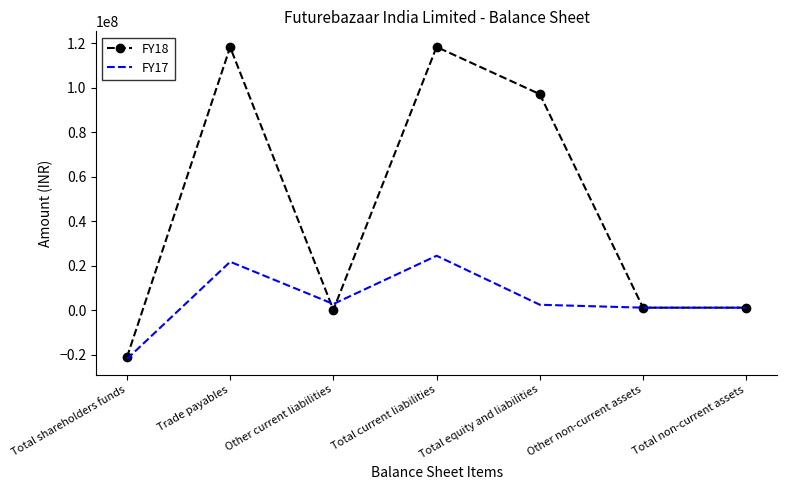

The FY18 series shows 76199984 at Trade payables. True or false?

False